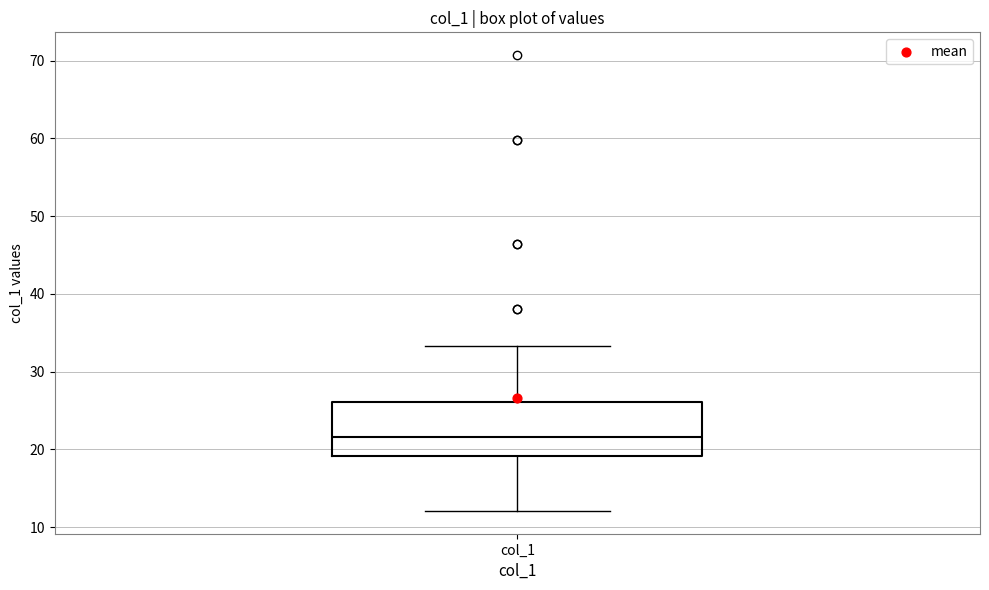

Transcribe this box plot: give where the median line is, the range the box spans, and where the two whiskers end, as read against the y-axis. The values are not printed on the chart, so give them approximately, as read against the axis.

median 22, box 19 to 26, whiskers 12 to 33